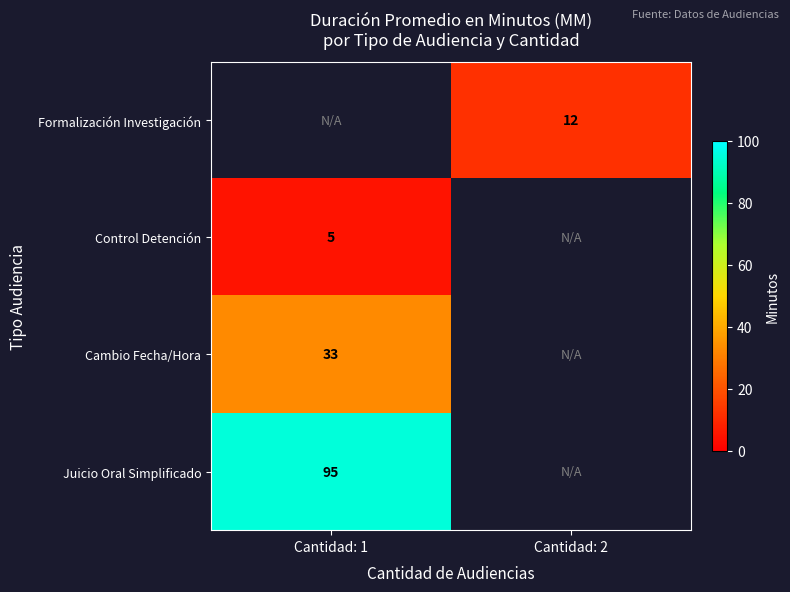

Which category has the highest value across all series?

Cantidad: 1